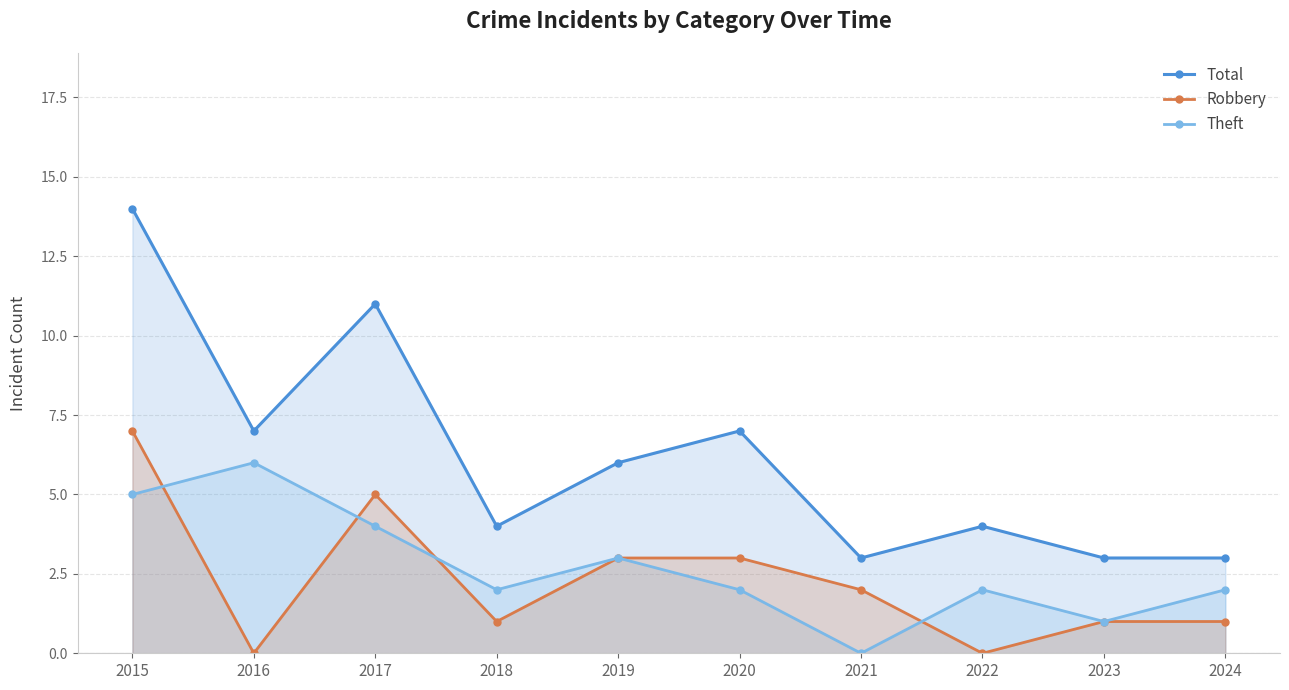

What is the average value of the Total series?

6